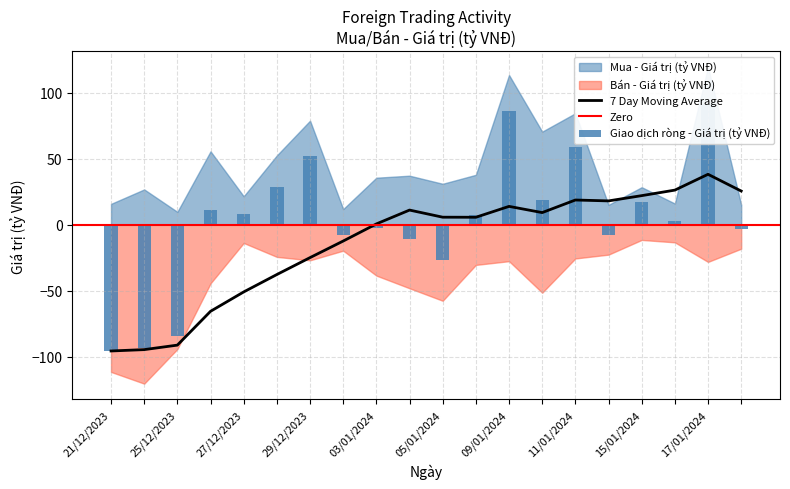

What is the label of the 15th bar from the right?

28/12/2023